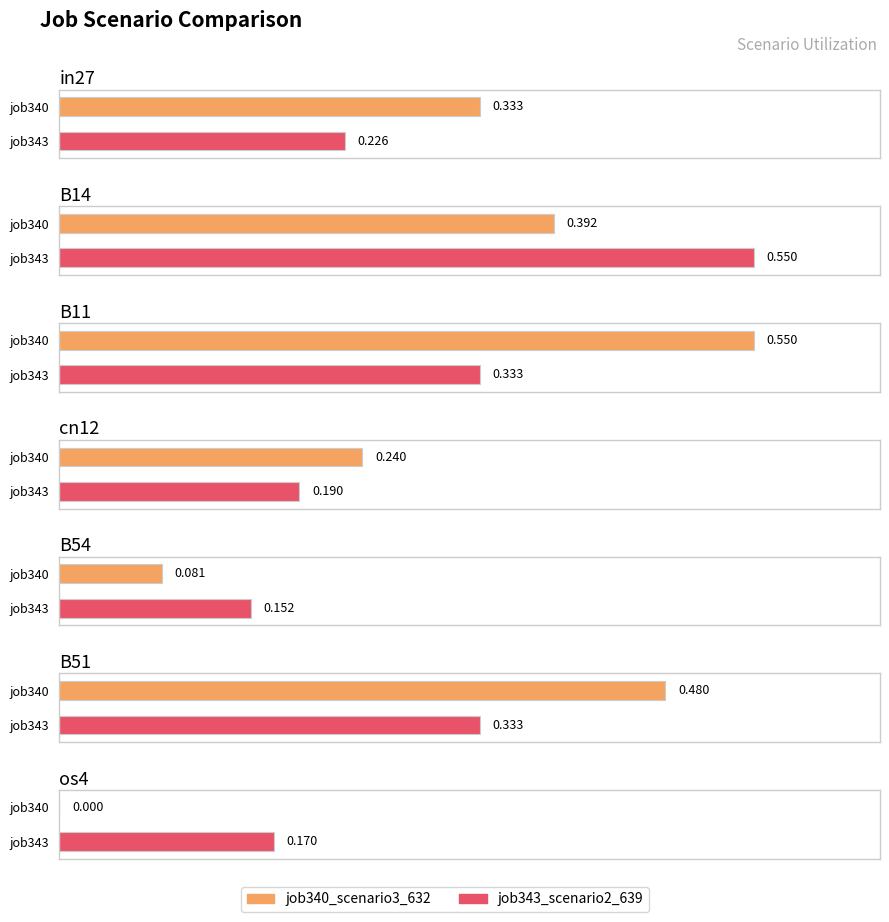

What is the difference between the job340_scenario3_632 values at cn12 and B54?

0.2